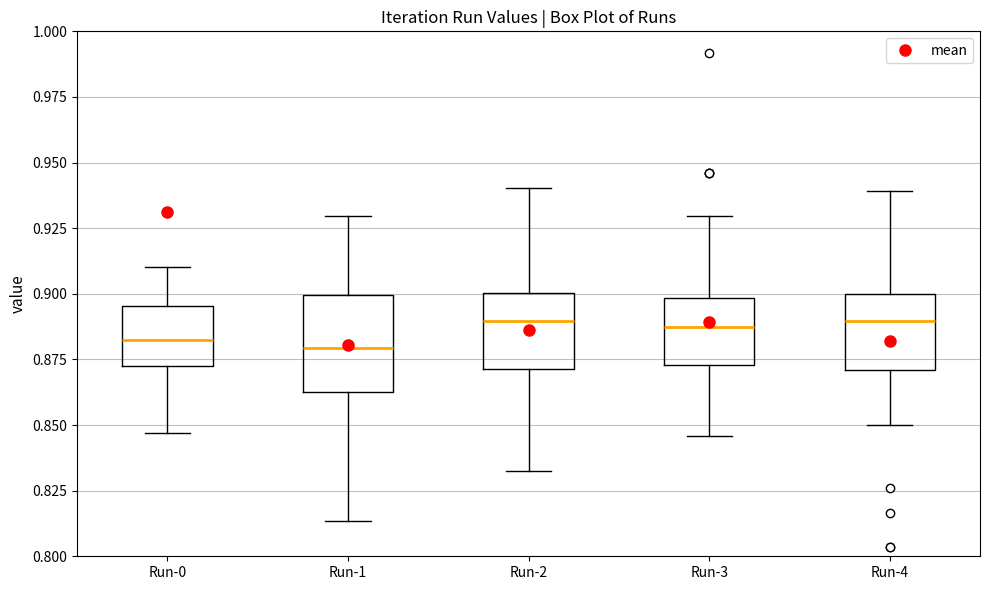

Which box is the tallest, from its lower edge to its upper edge?

Run-1